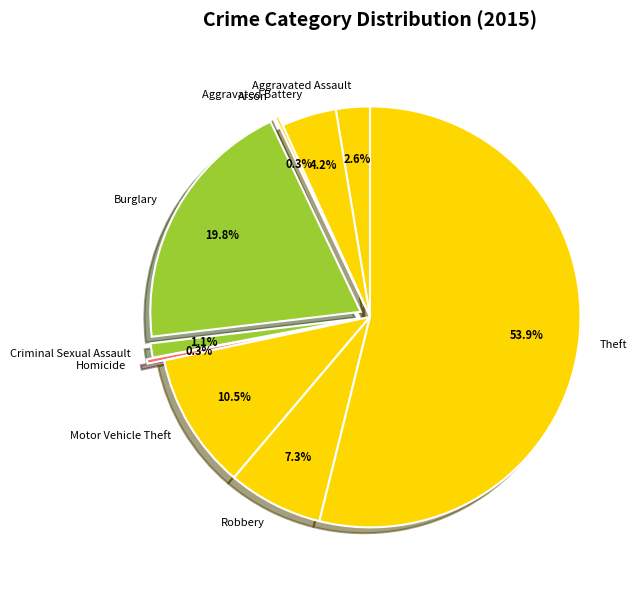

What is the ratio of the value at Aggravated Battery to the value at Motor Vehicle Theft?

0.4